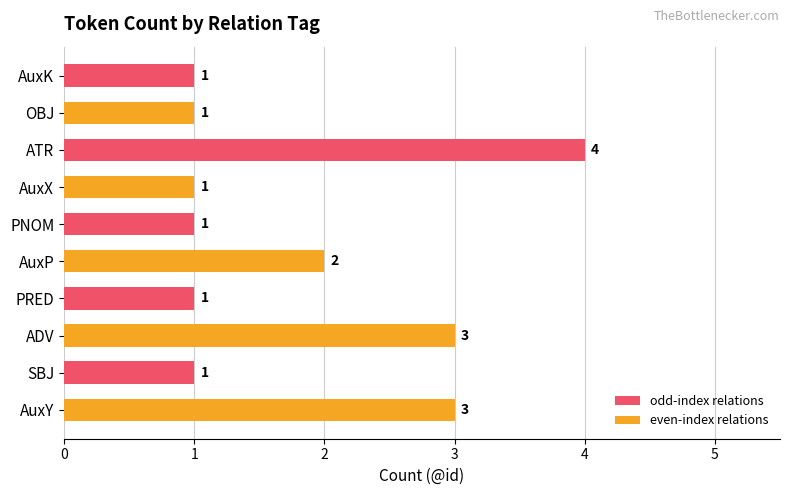

List the series in order of their peak value, lowest first.

even-index relations, odd-index relations